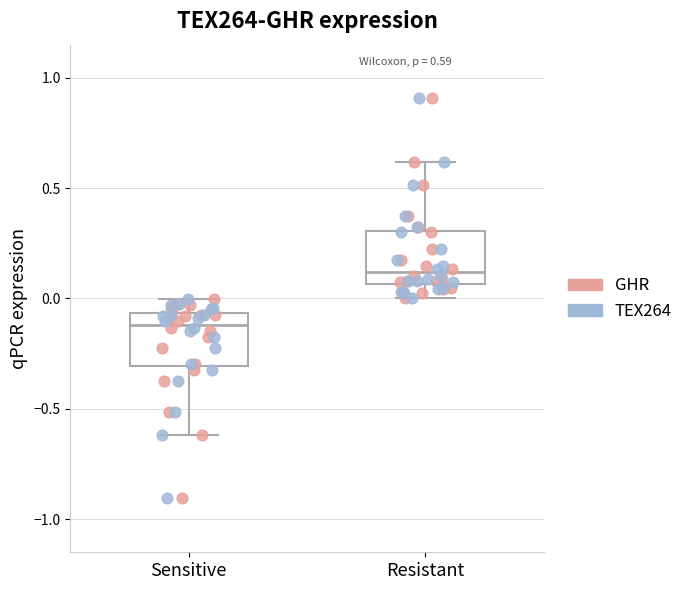

Which box's median line is the highest?

Resistant